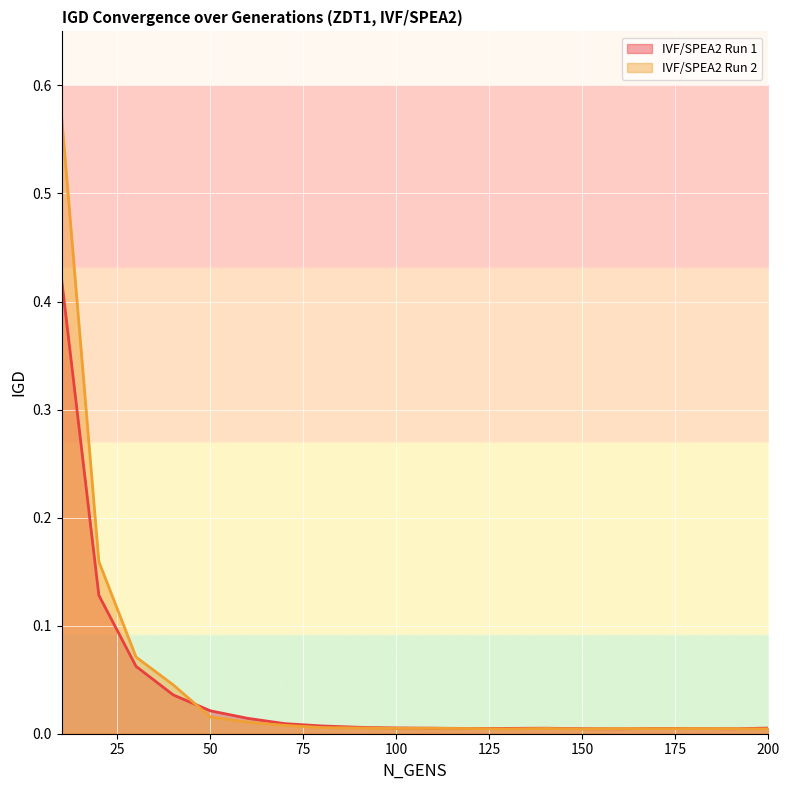

Count the number of categories in the chart.

20